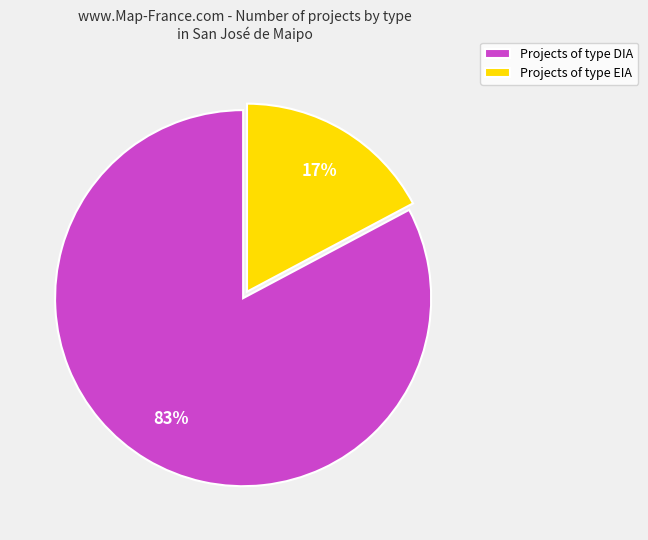

Is there any slice that represents more than half of the pie?

Yes